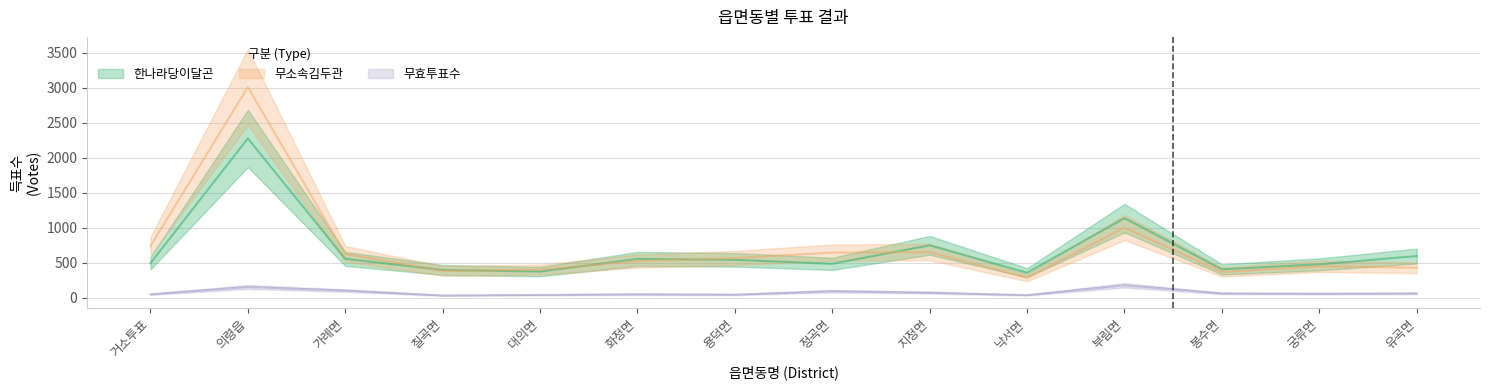

At which label does 한나라당이달곤 reach its peak?

의령읍